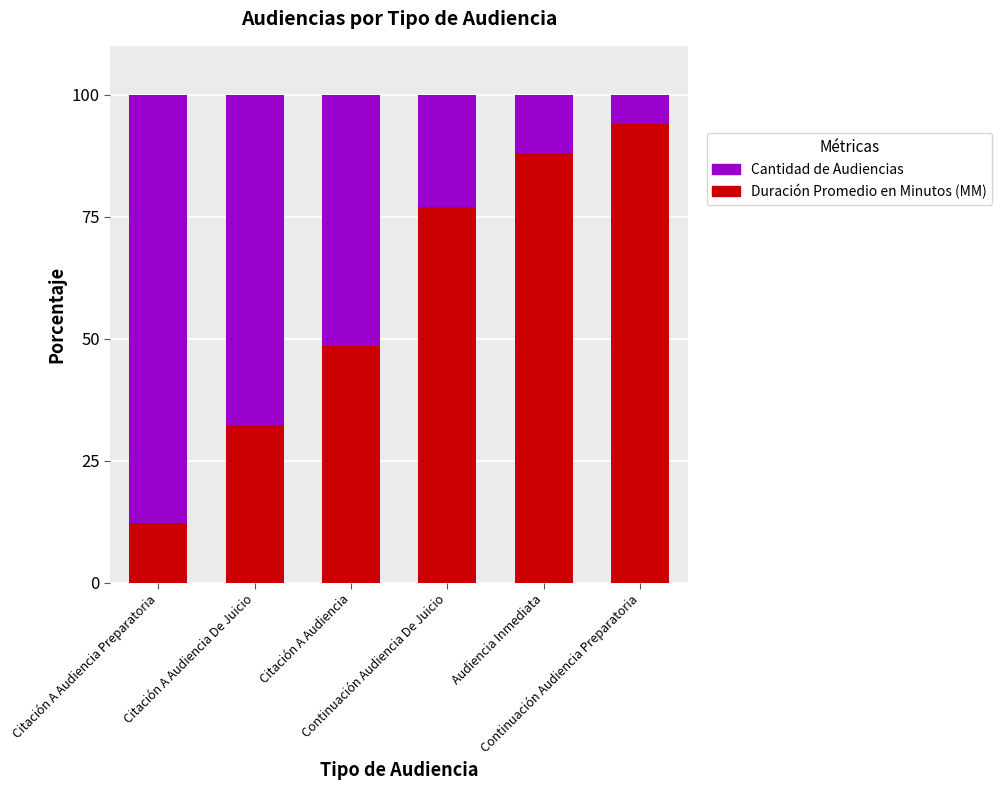

What is the minimum value for Duración Promedio en Minutos (MM)?

12.2